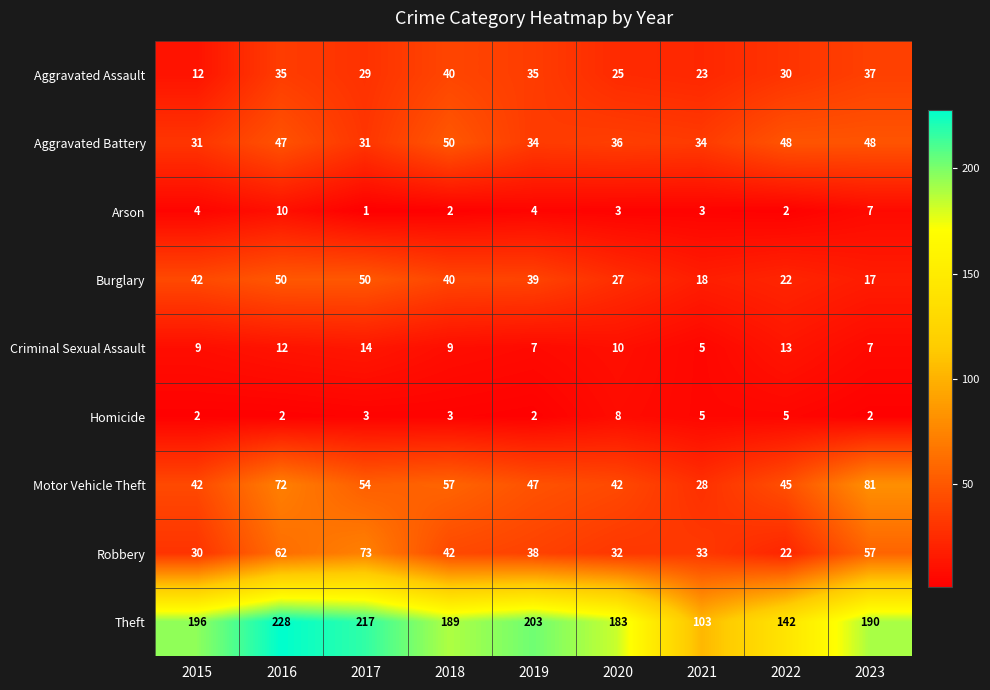

Rank the series at 2016 from highest to lowest value.

Theft, Motor Vehicle Theft, Robbery, Burglary, Aggravated Battery, Aggravated Assault, Criminal Sexual Assault, Arson, Homicide